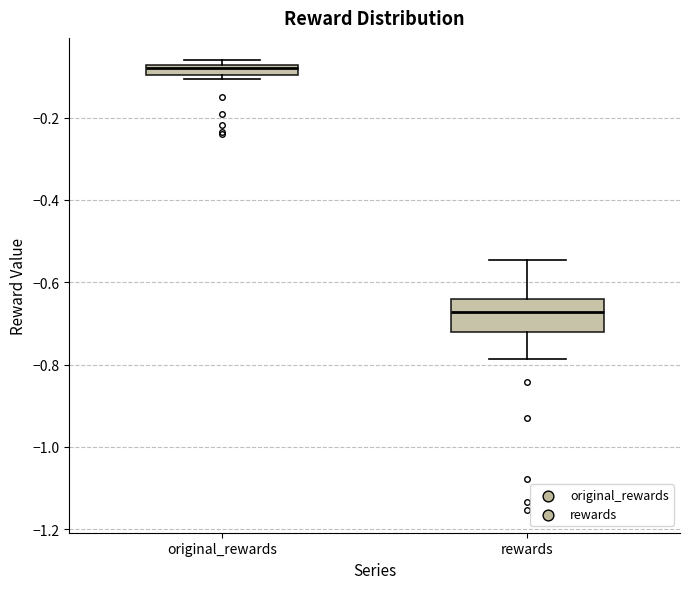

Where does the lower whisker of the box for rewards end on the y-axis? The values are not printed on the chart, so give them approximately, as read against the axis.

-0.78